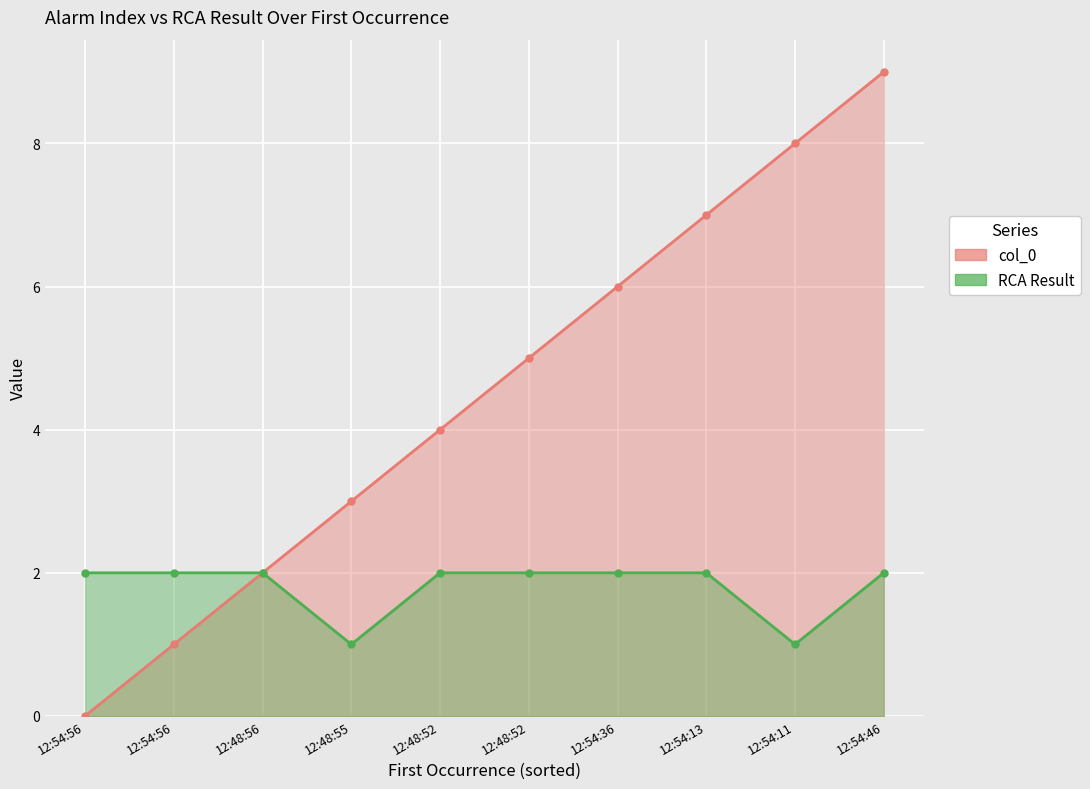

The RCA Result series shows 2 at 12:54:56. True or false?

True